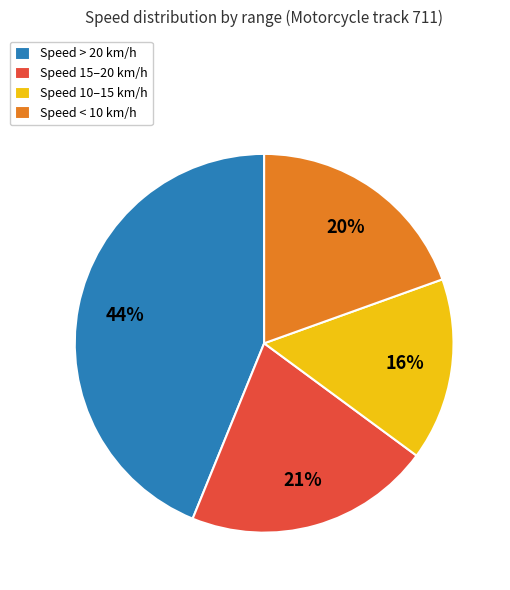

Which category has the biggest portion of the pie?

Speed > 20 km/h